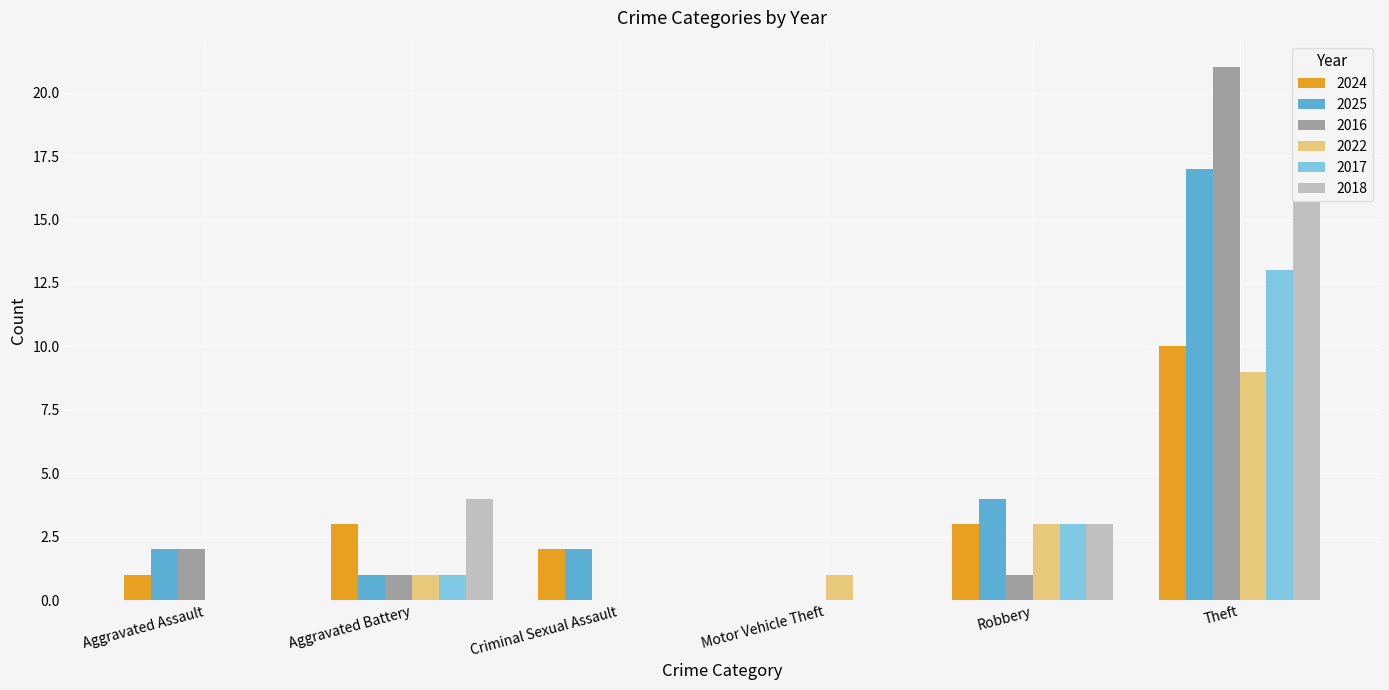

Rank the series at Criminal Sexual Assault from highest to lowest value.

2024, 2025, 2016, 2022, 2017, 2018